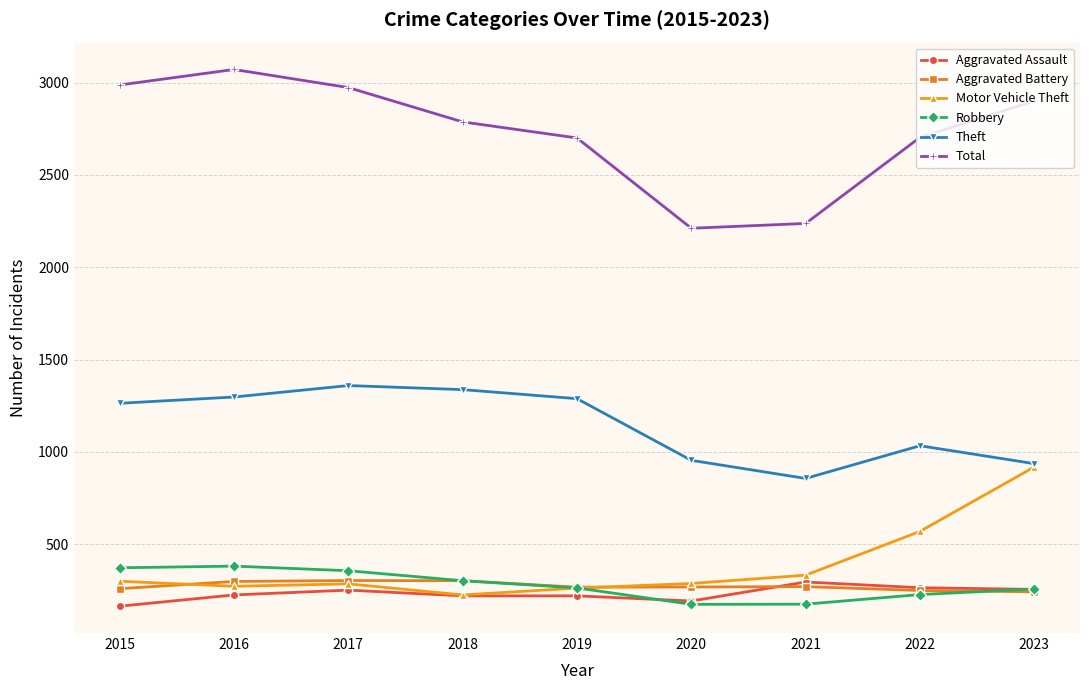

True or false: Aggravated Battery and Total cross at least once.

False